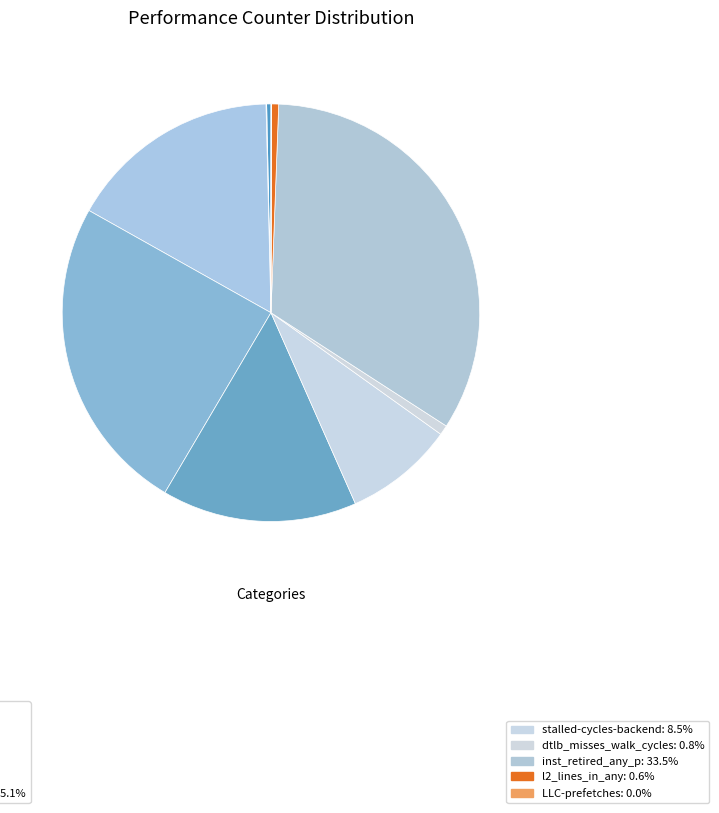

To the nearest percent, what is the difference between the largest and smallest slice percentages?

34%